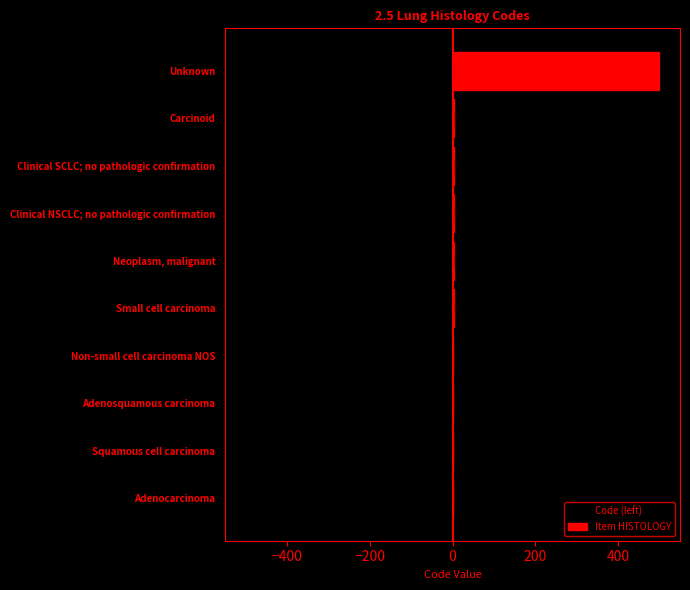

How many groups of bars are there?

10